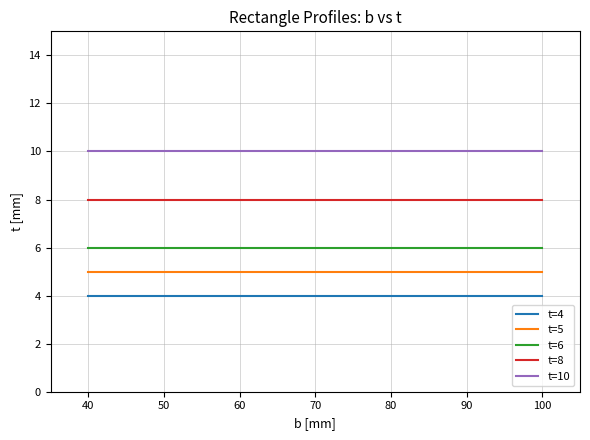

What is the total value across all series at 50?

33